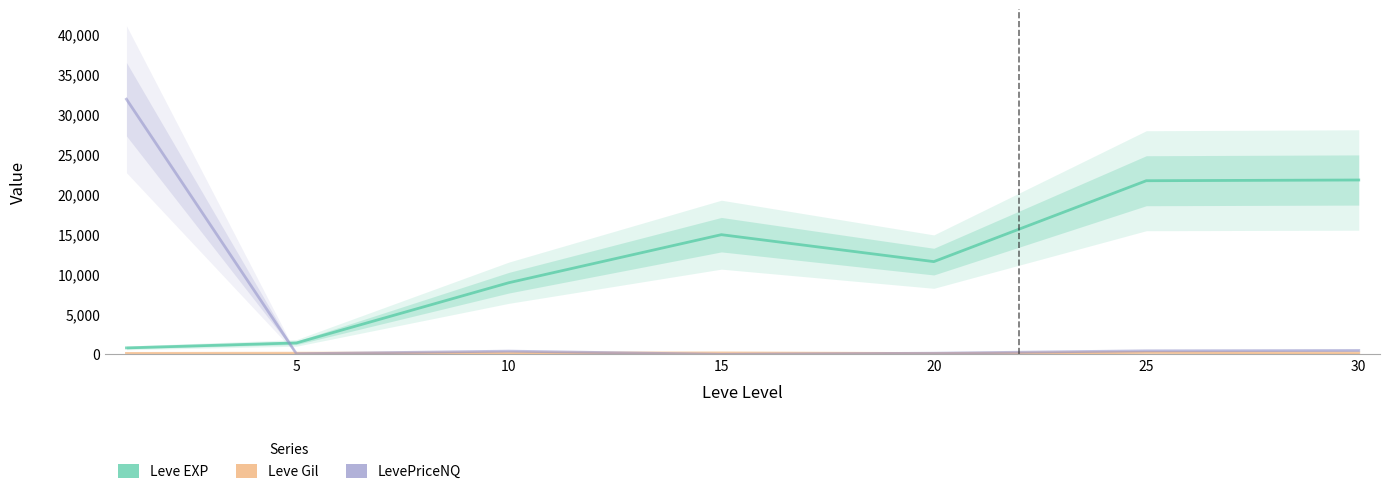

Which series ends up on top after the final intersection of LevePriceNQ and Leve Gil?

LevePriceNQ